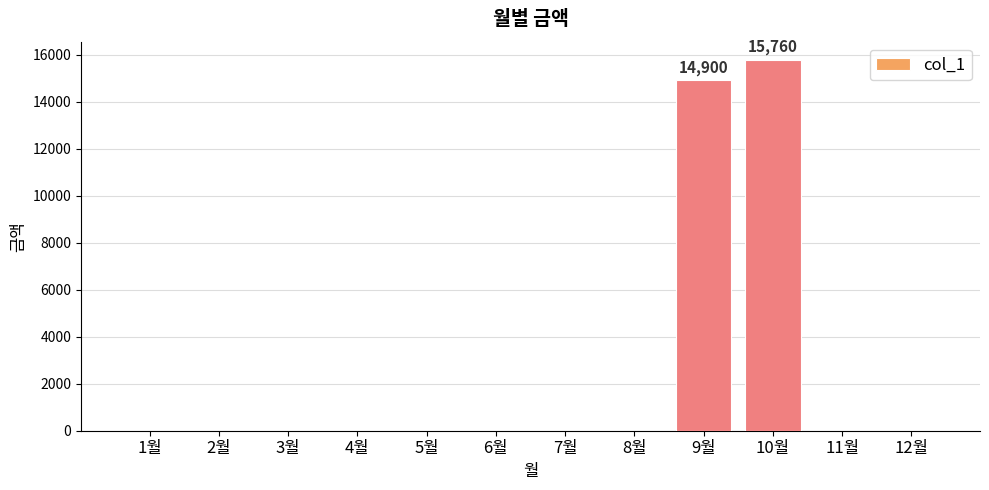

What is the sum of all values?

30660